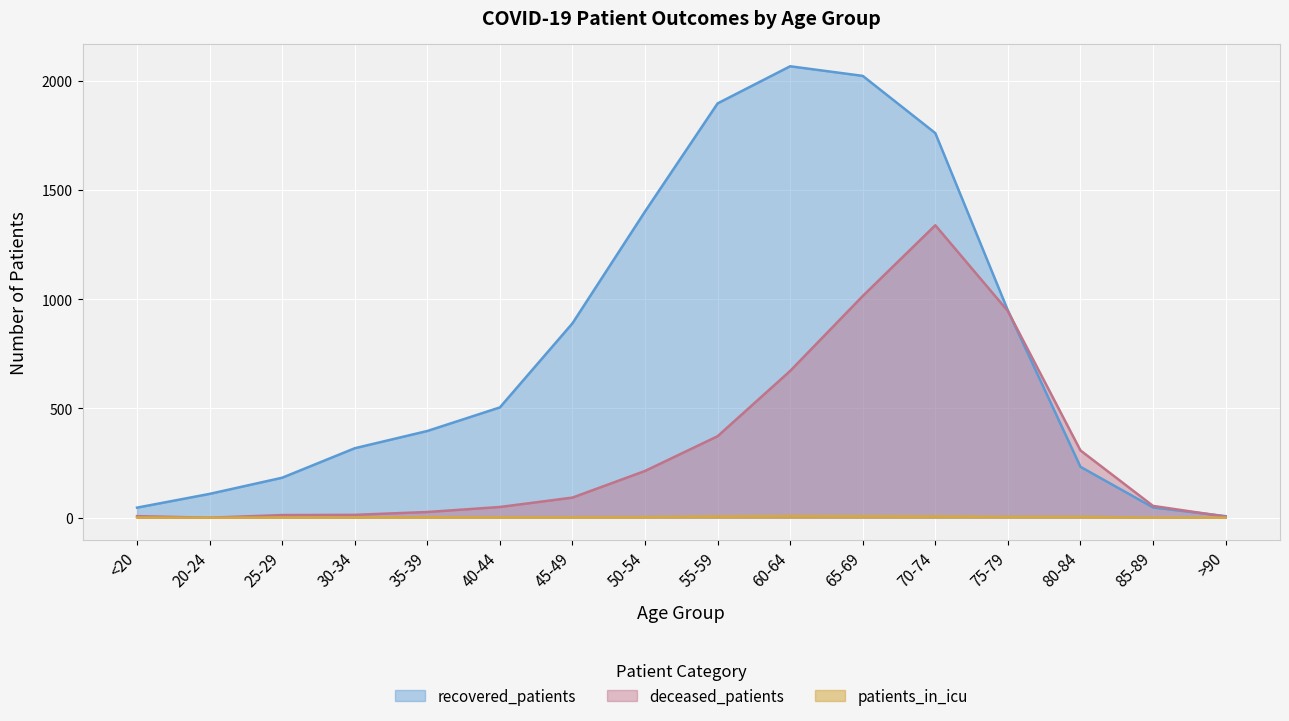

What is the difference between the second highest and second lowest values in the recovered_patients series?

1977